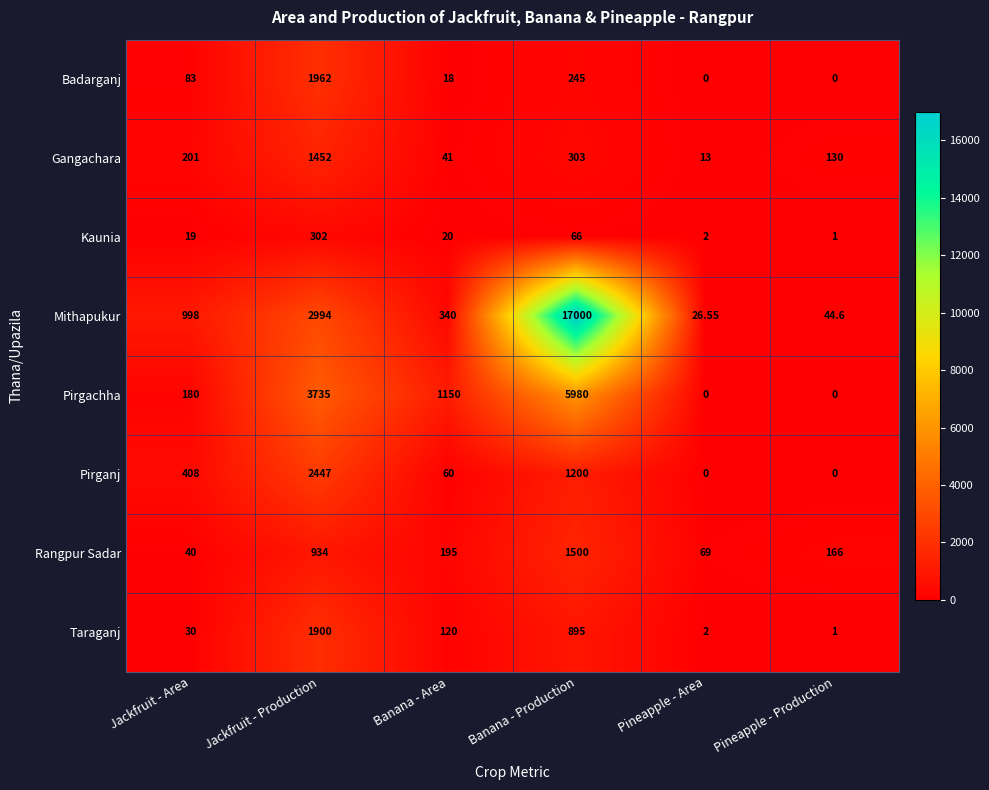

At how many categories does at least one series exceed 16070?

1